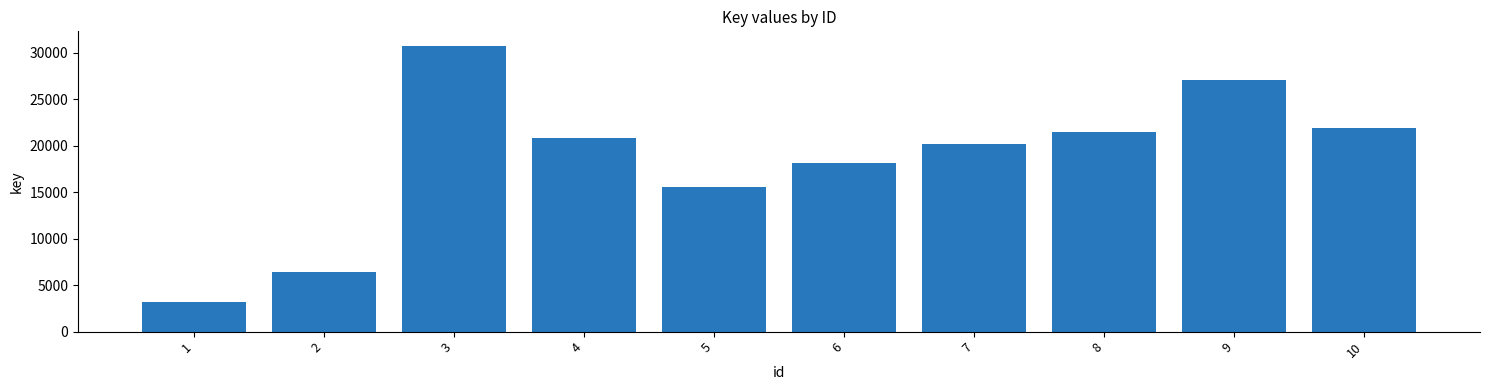

What is the change in value from 5 to 9?

+11454